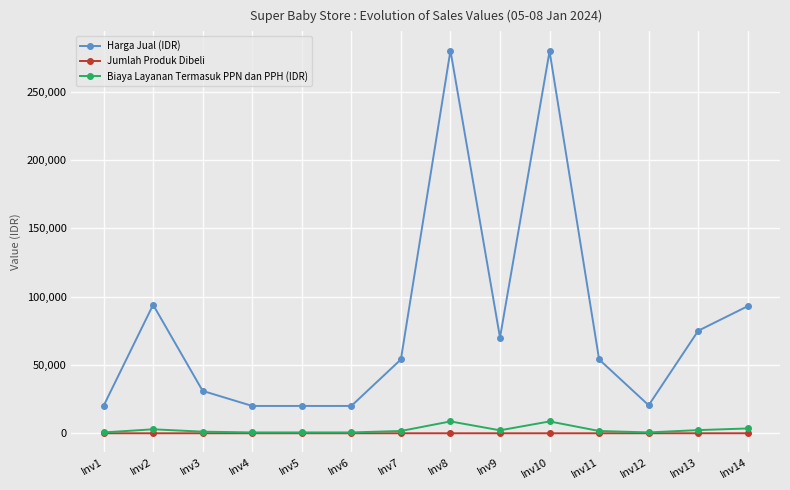

The value of Harga Jual (IDR) at Inv4 is 20000. True or false?

True